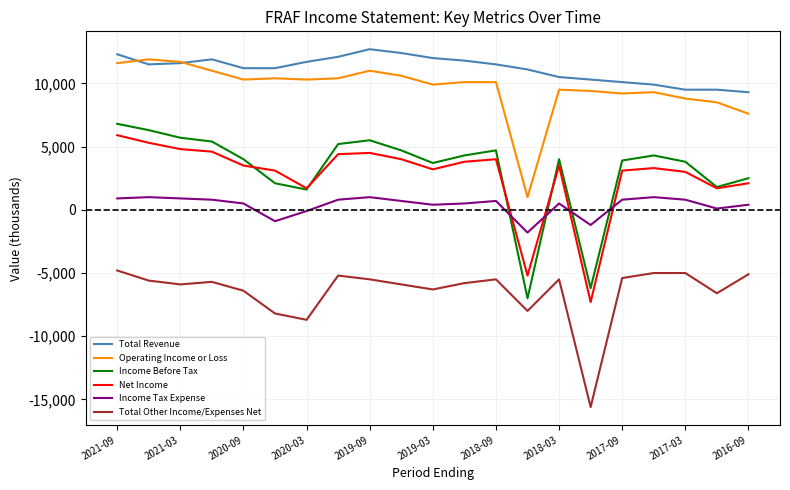

Which series has the widest spread of values?

Income Before Tax